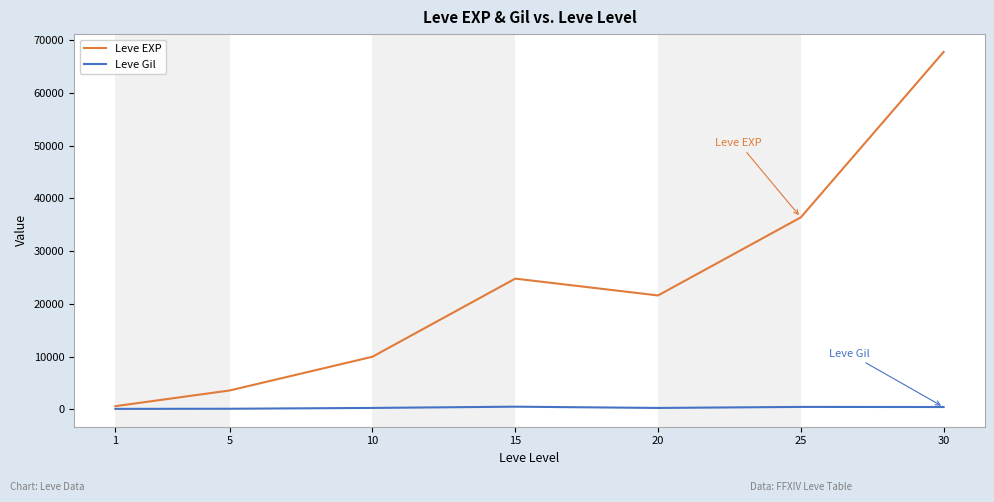

The value of Leve EXP at 15 is 24790. True or false?

True